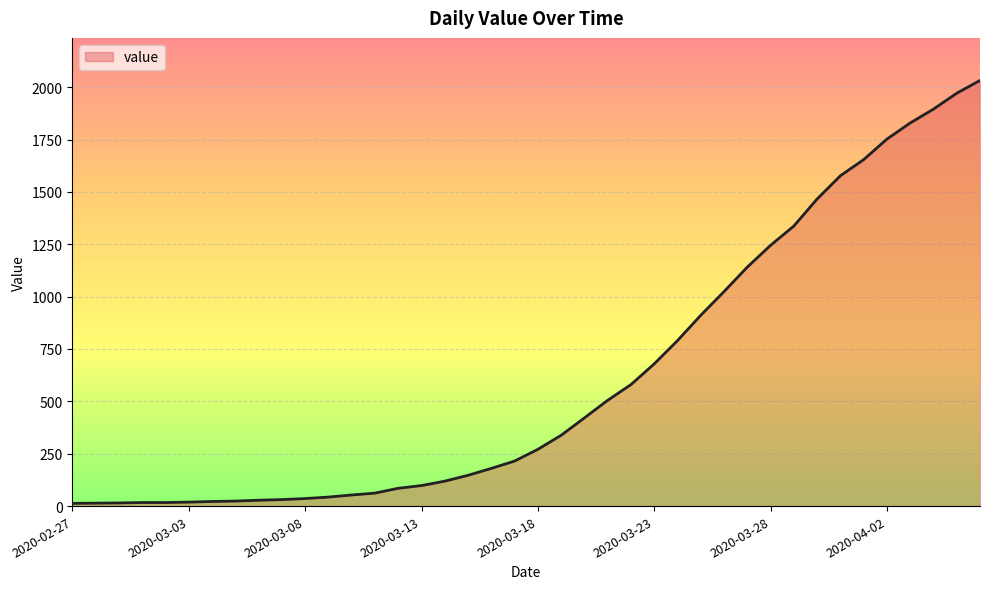

What is the maximum value shown in the chart?

2032